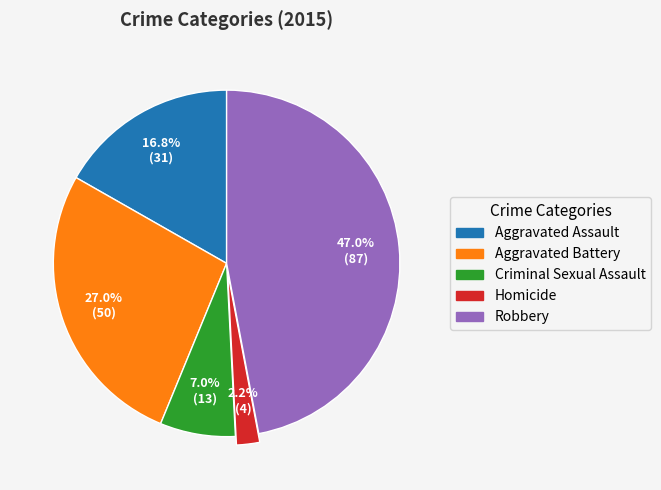

To the nearest percent, what is the difference between the Robbery and Criminal Sexual Assault slice percentages?

40%